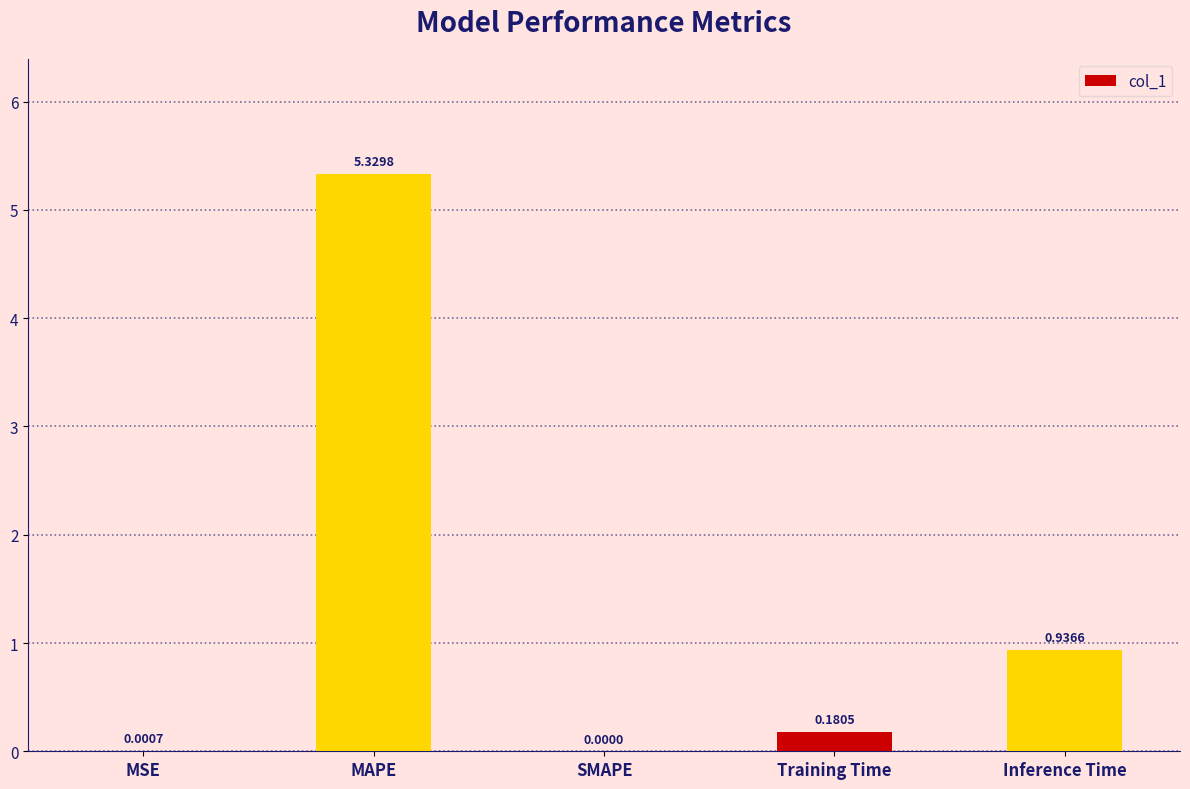

What is the sum of all values?

6.4